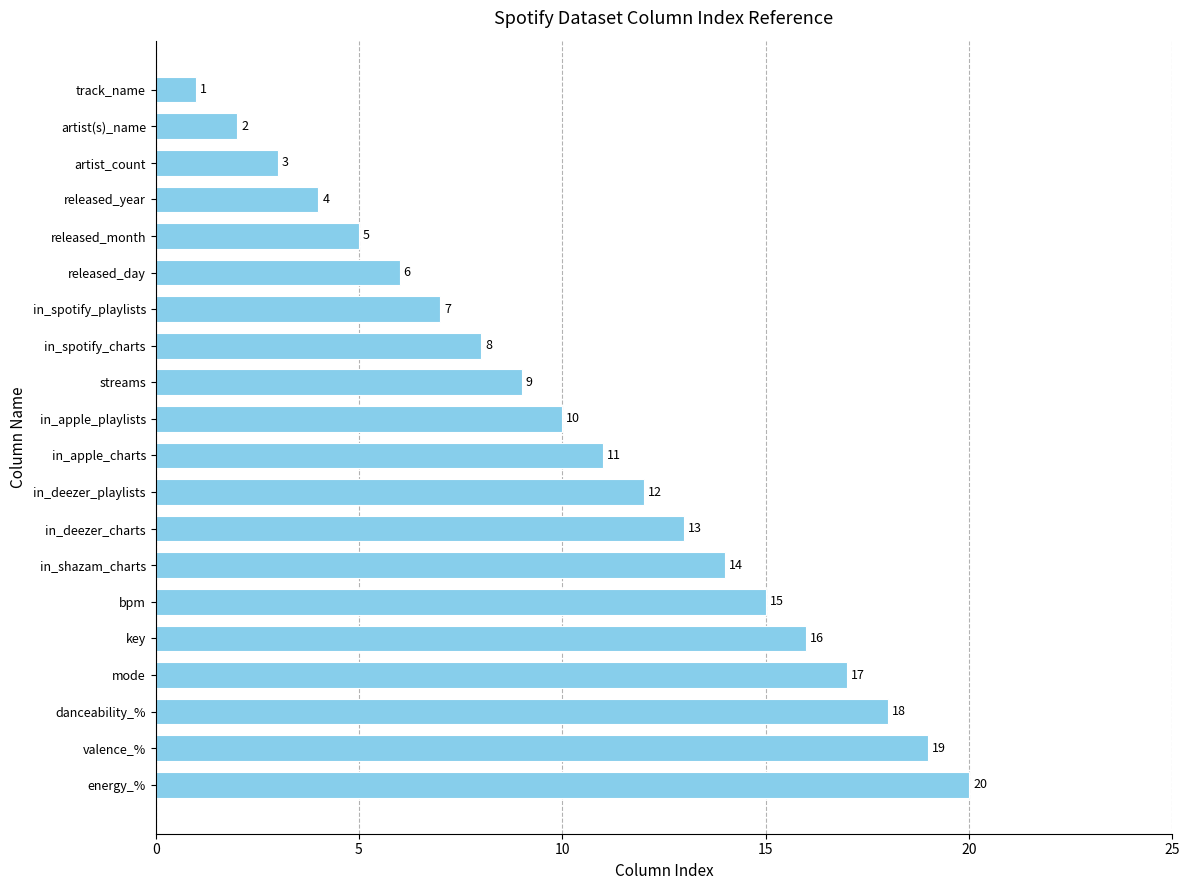

What is the smallest value displayed?

1